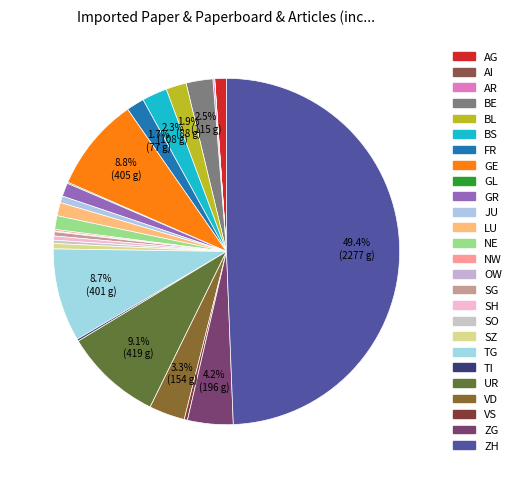

The ZH slice represents 49% of the pie. True or false?

True